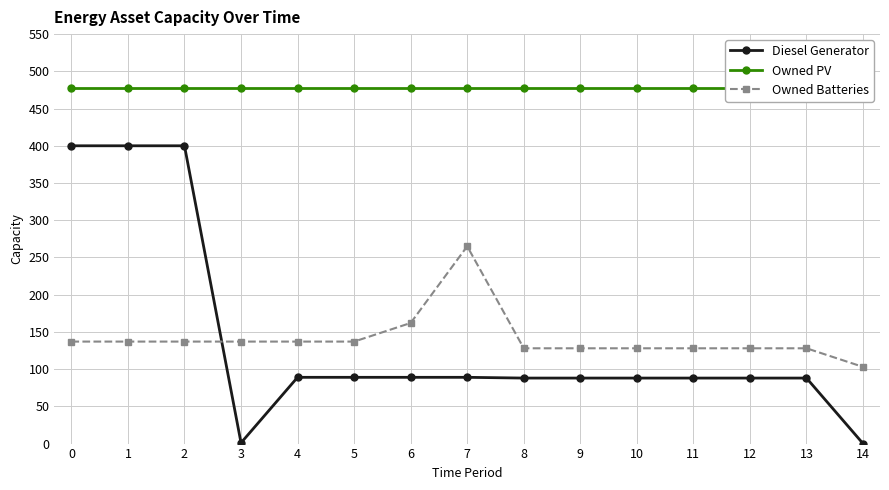

At 6, list the series in order from largest to smallest.

Owned PV, Owned Batteries, Diesel Generator